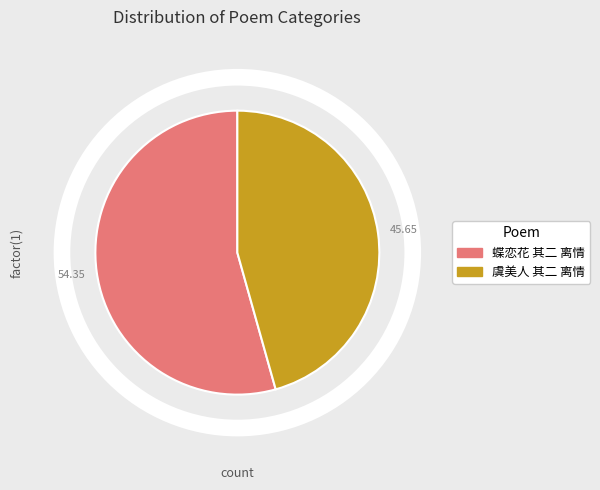

Which category has the smallest portion of the pie?

虞美人 其二 离情